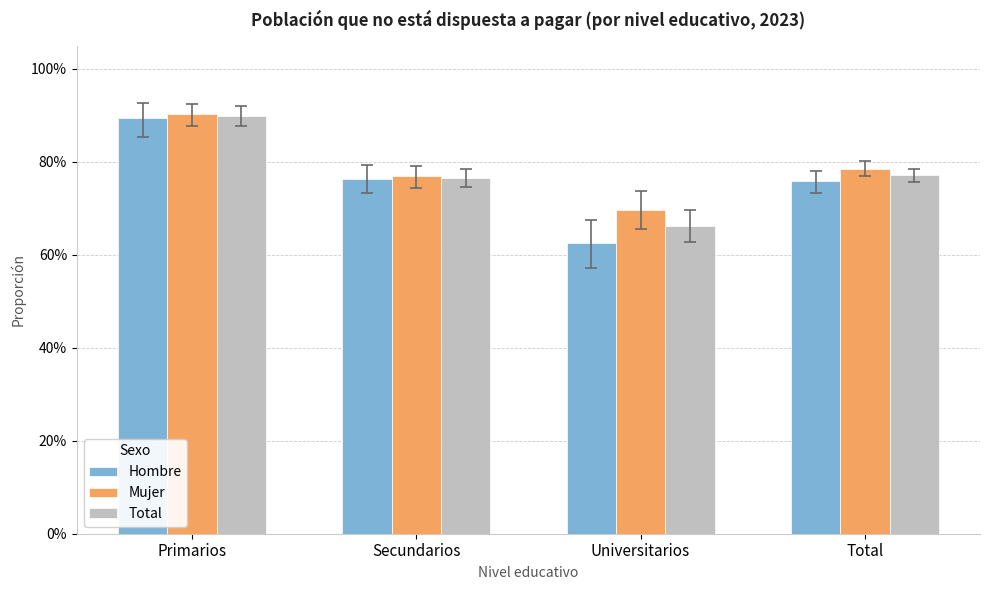

What are all the series names shown in the legend?

Hombre, Mujer, Total